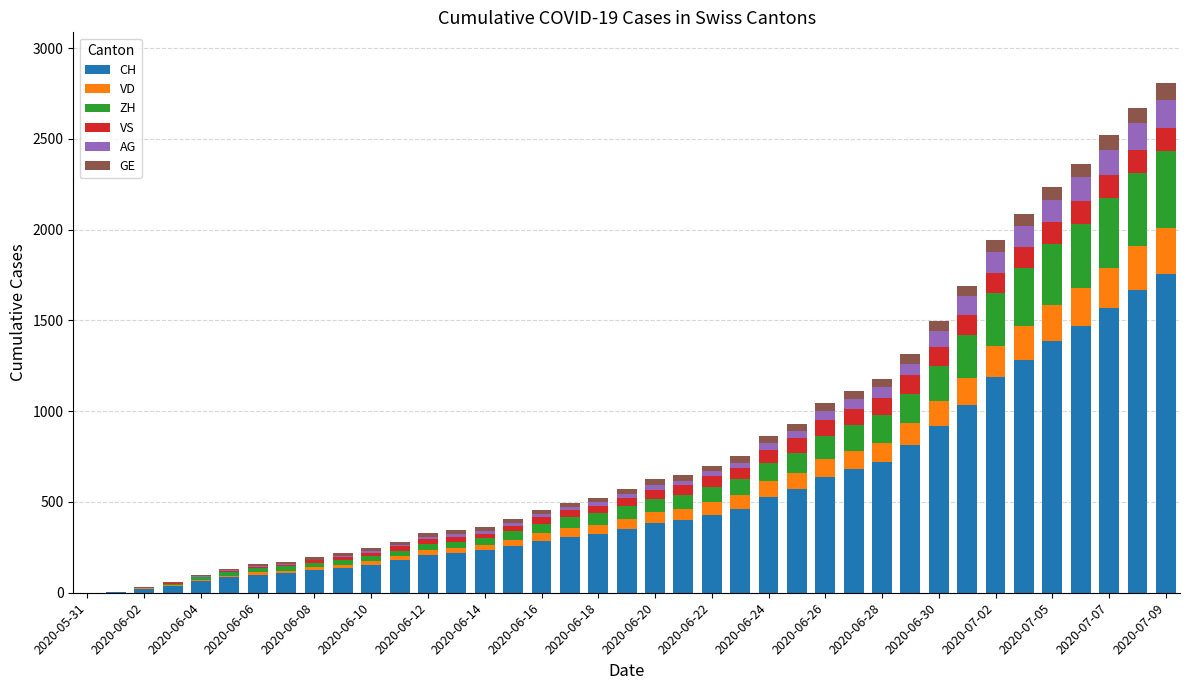

Are the bars horizontal?

No